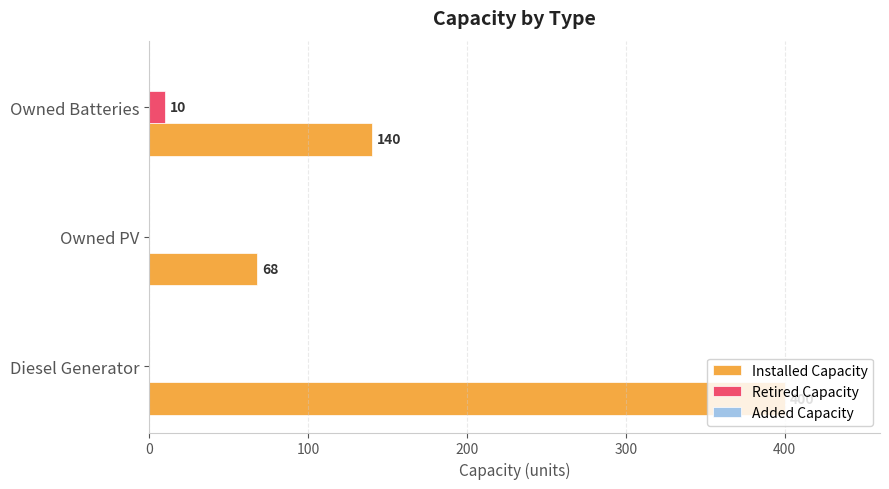

What is the sum of the Retired Capacity values at Owned Batteries and Owned PV?

10